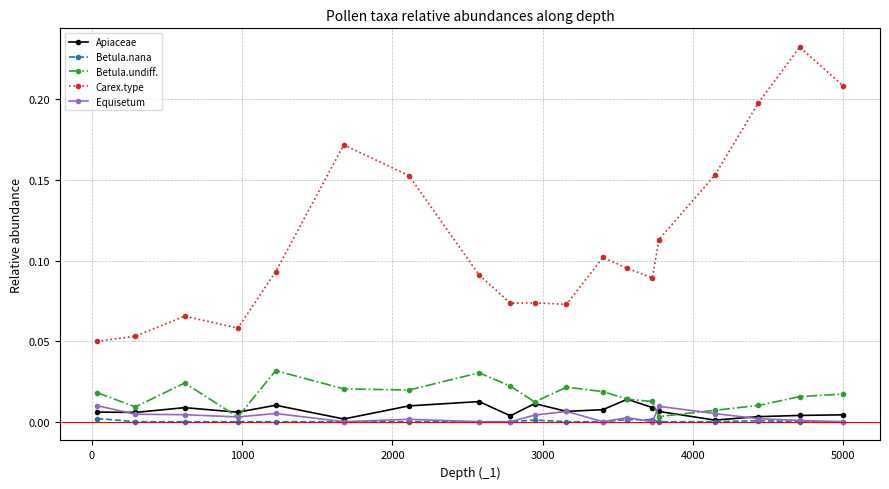

True or false: Equisetum has more than 0 interior local peaks.

True